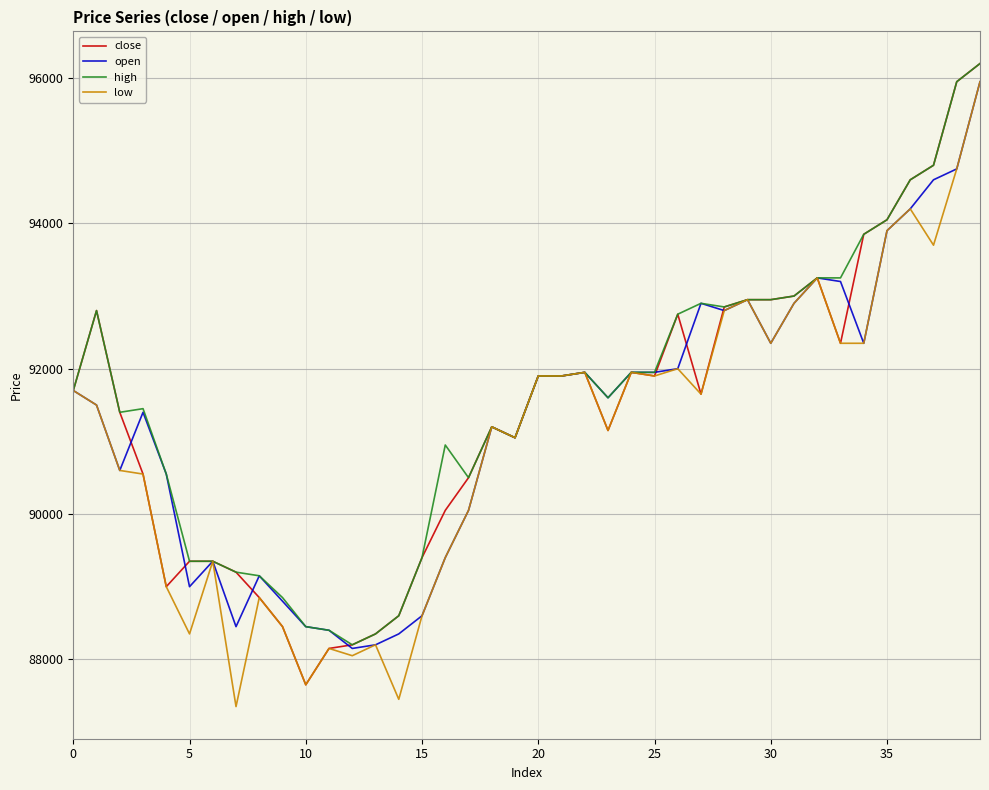

What is the minimum value for open?

88150